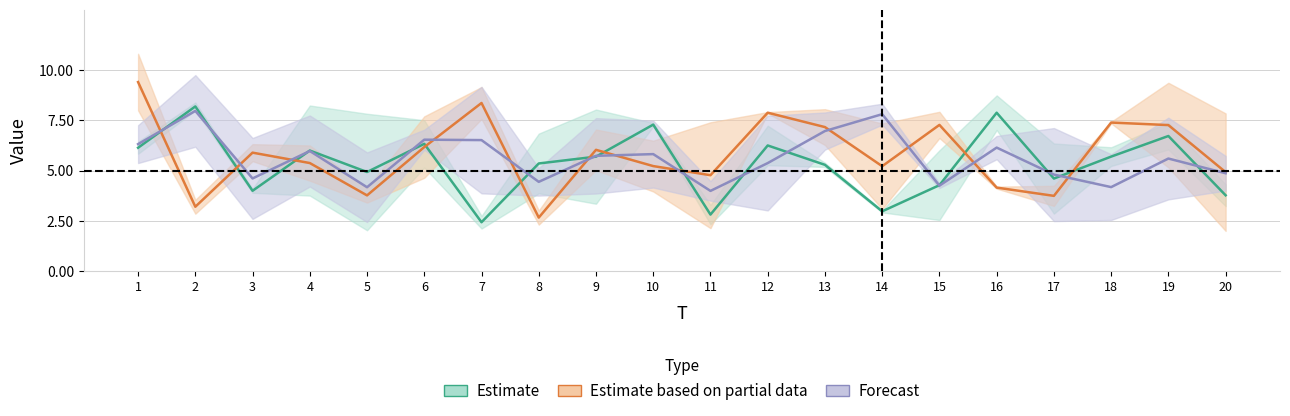

What is the greatest value displayed?

10.8